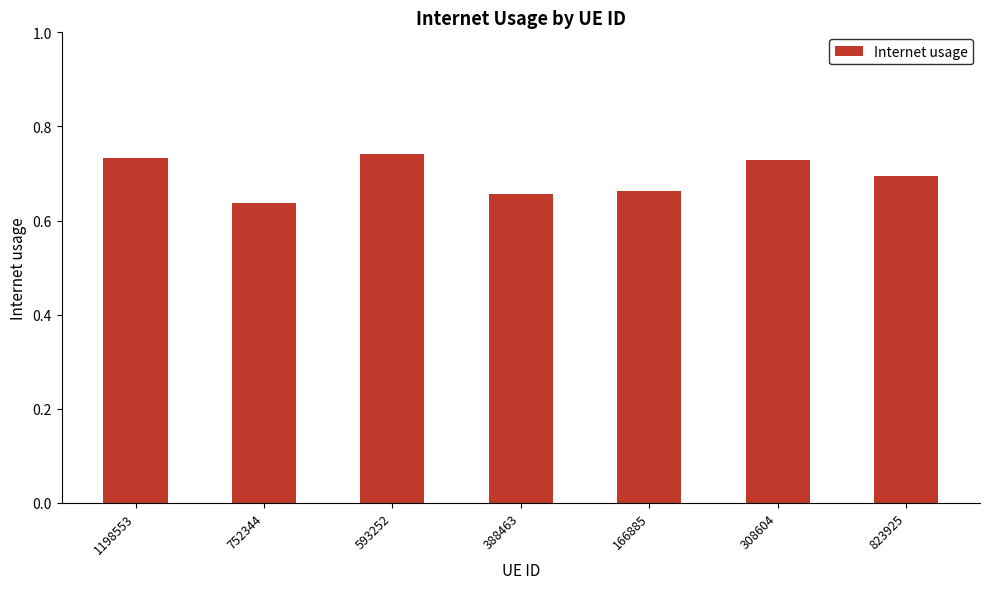

What is the difference between the maximum and minimum values?

0.1